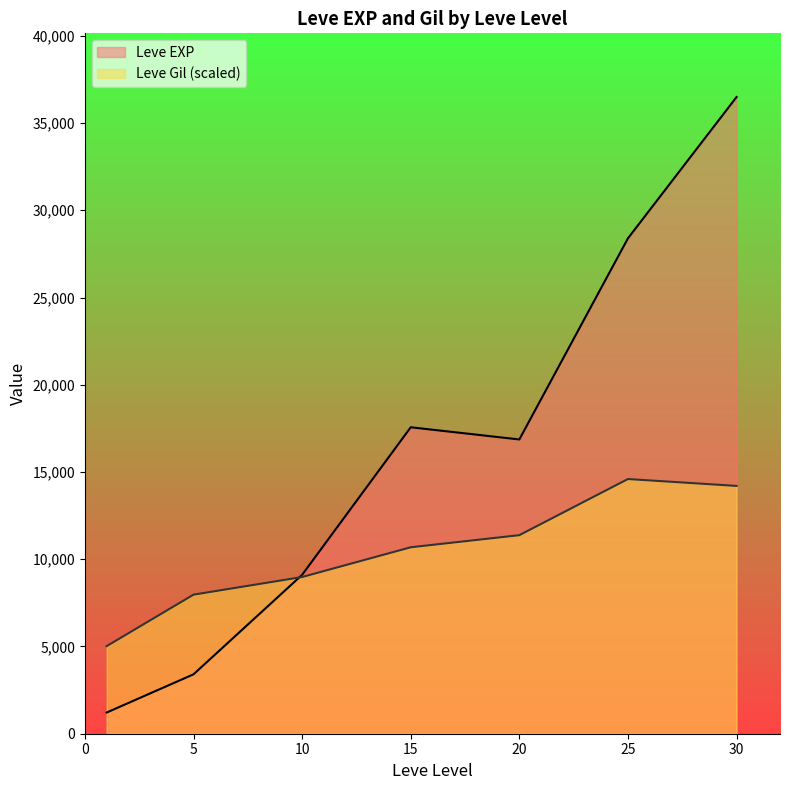

What is the total value across all series at 10?

18087.7